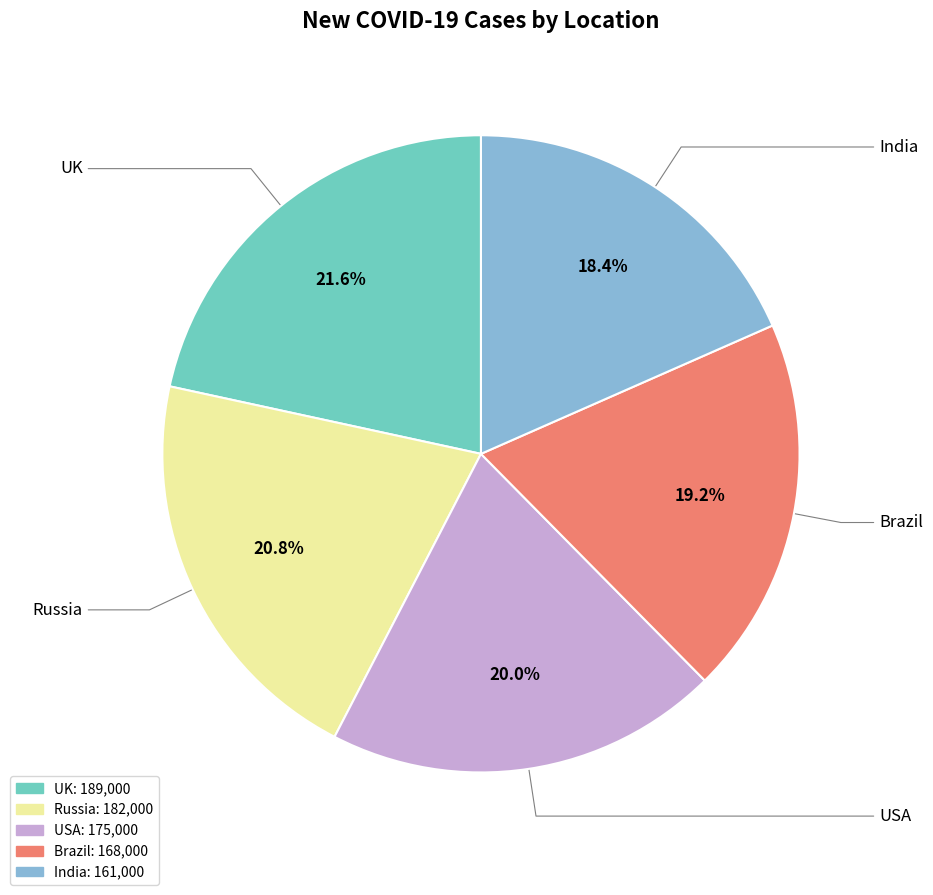

True or false: USA accounts for 20% of the total.

True